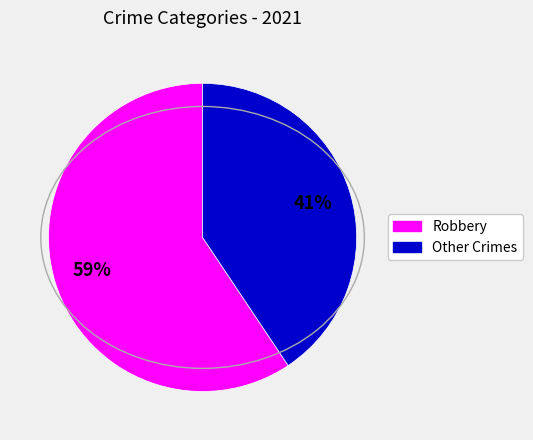

Count the number of slices in the pie.

2